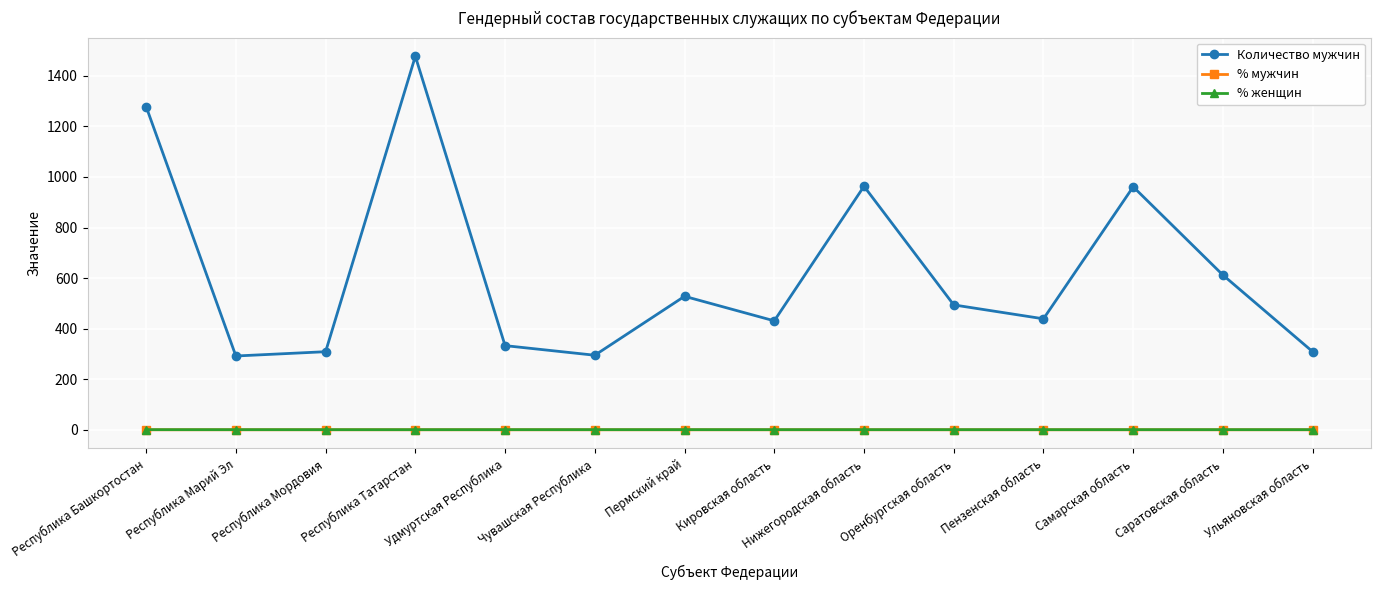

What is the approximate value of % мужчин at Республика Татарстан?

0.3